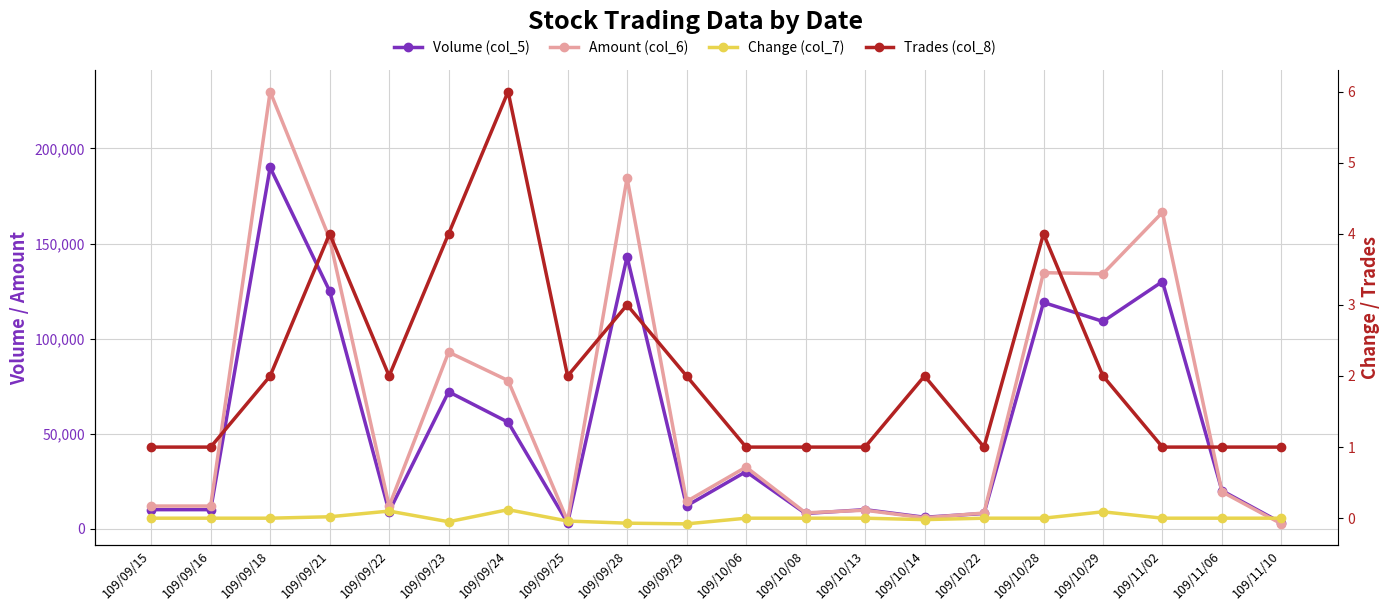

True or false: Change (col_7) and Trades (col_8) intersect in this chart.

False